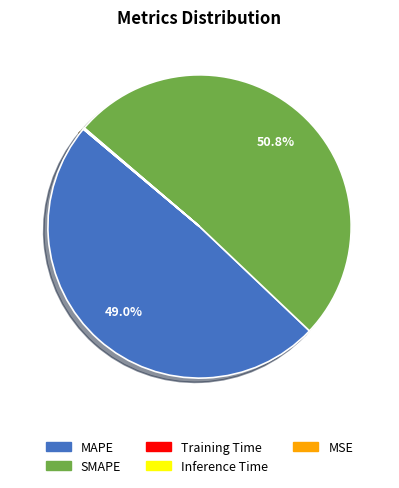

Which category has the biggest portion of the pie?

SMAPE